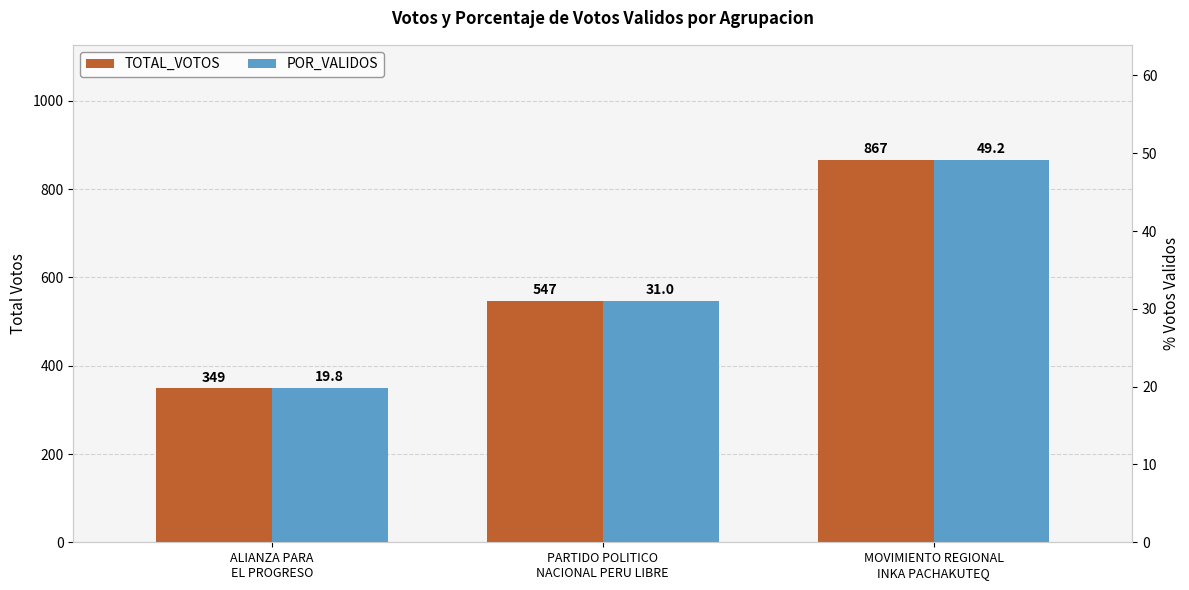

Which series has the largest total across all categories?

TOTAL_VOTOS